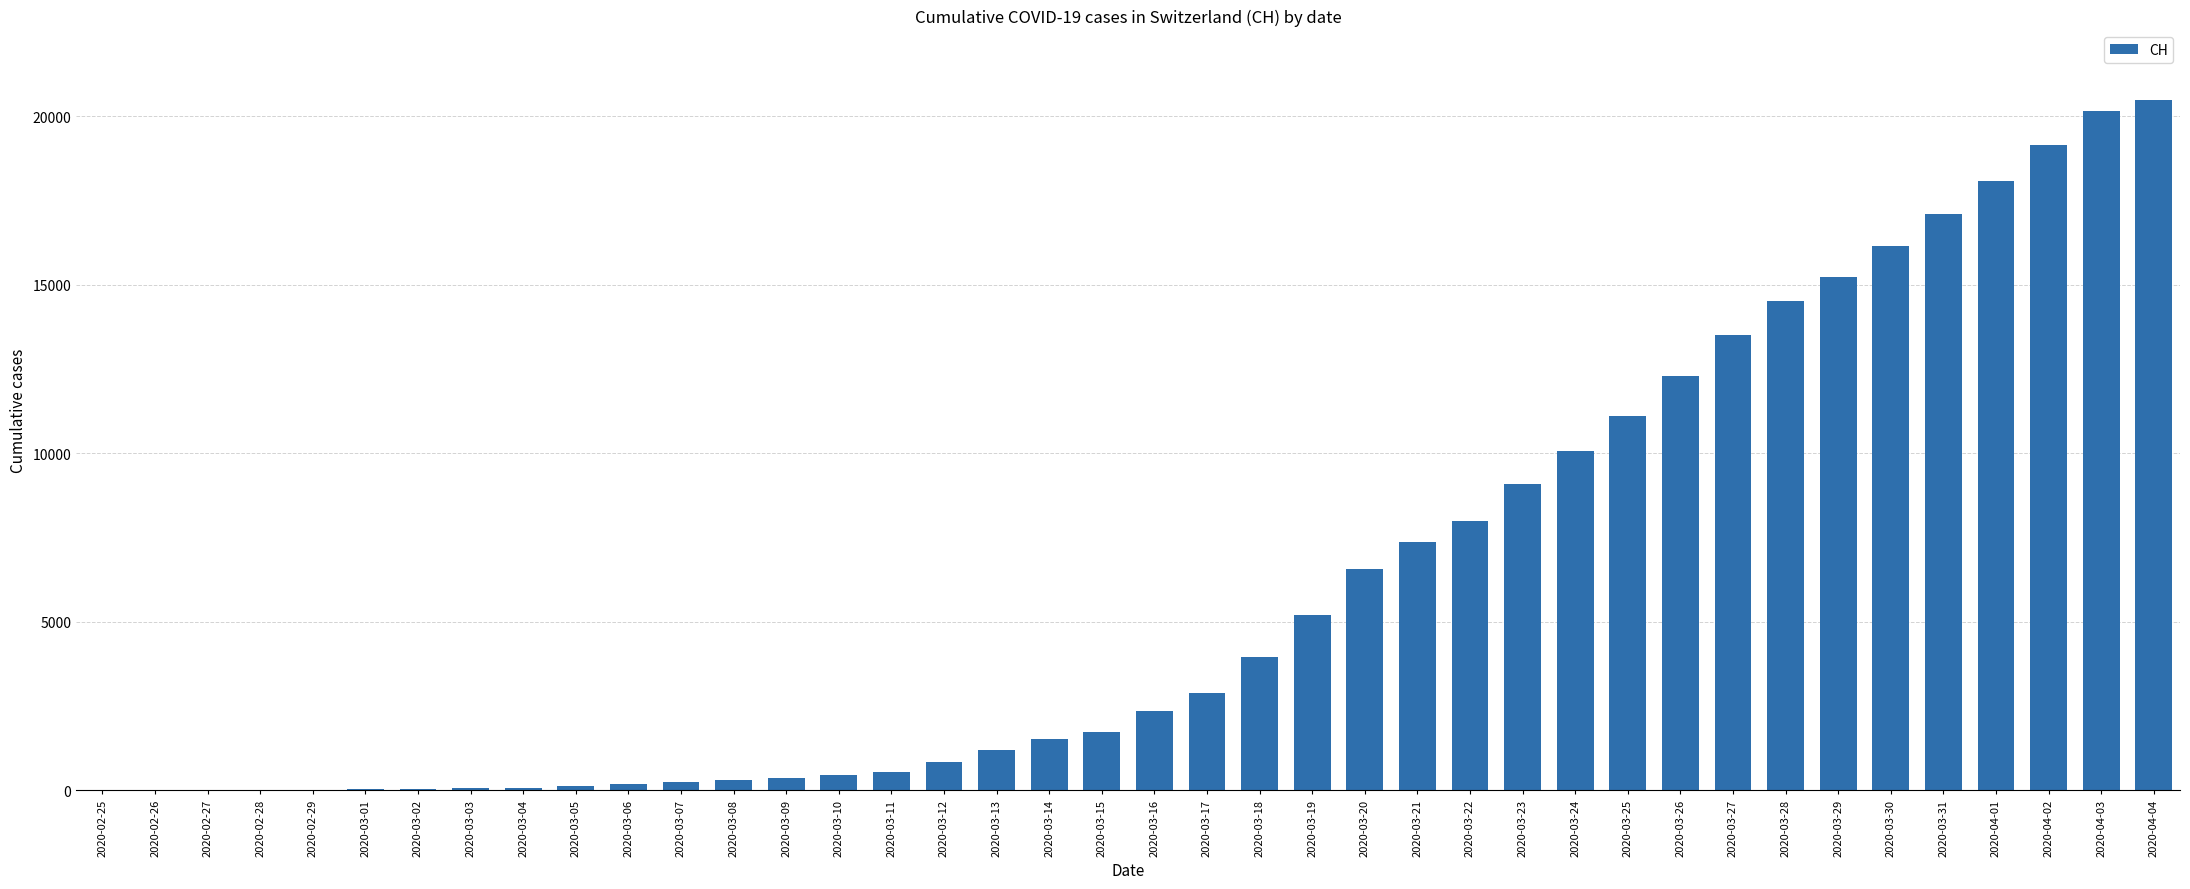

How many data points does each series have?

40